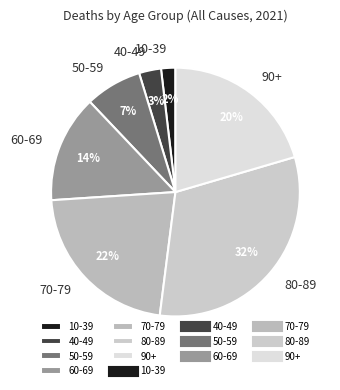

Rank the categories by value from lowest to highest.

10-39, 40-49, 50-59, 60-69, 90+, 70-79, 80-89